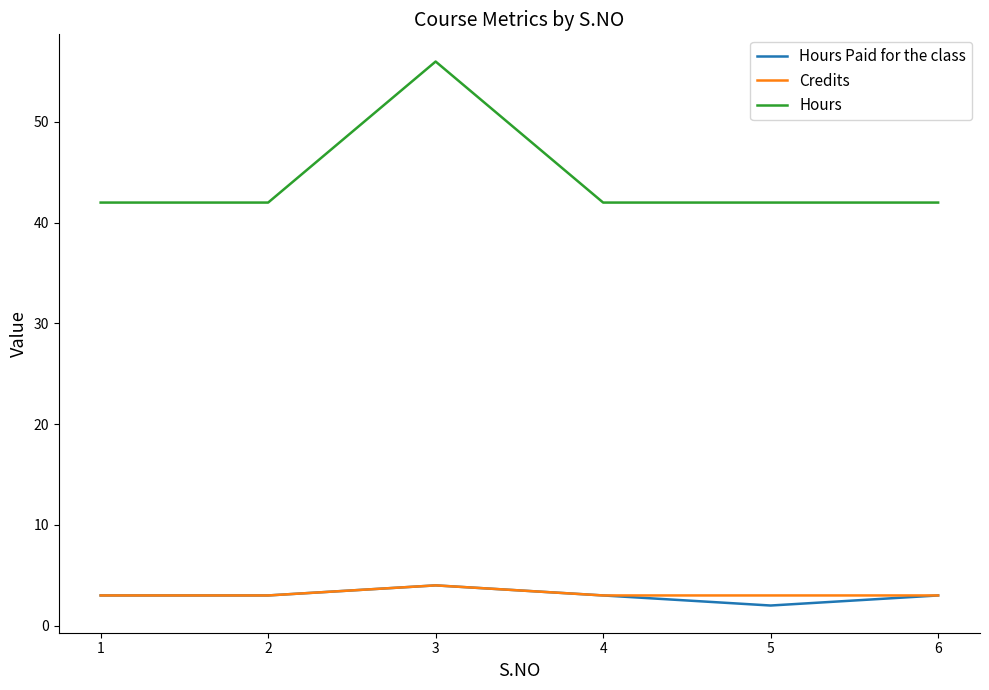

At which category is the sum across all series the highest?

3